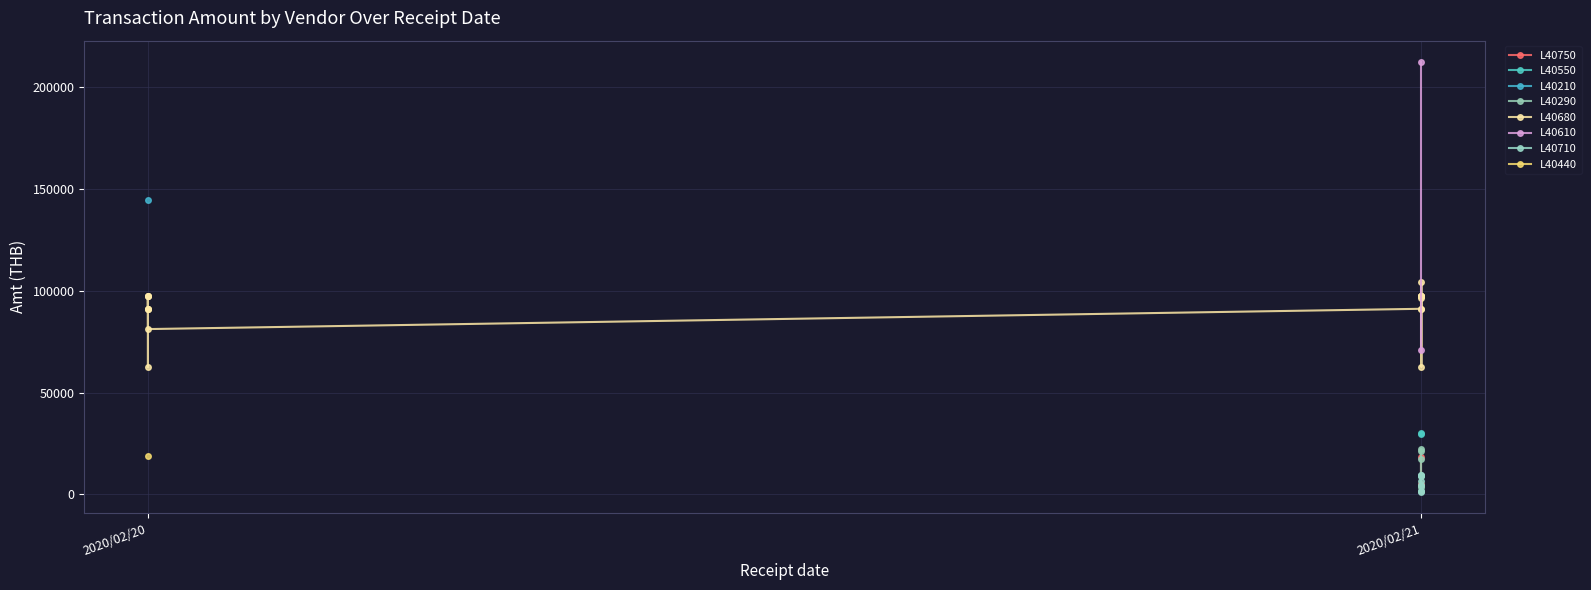

The value of UC at 2020/02/21 is 49.3. True or false?

False